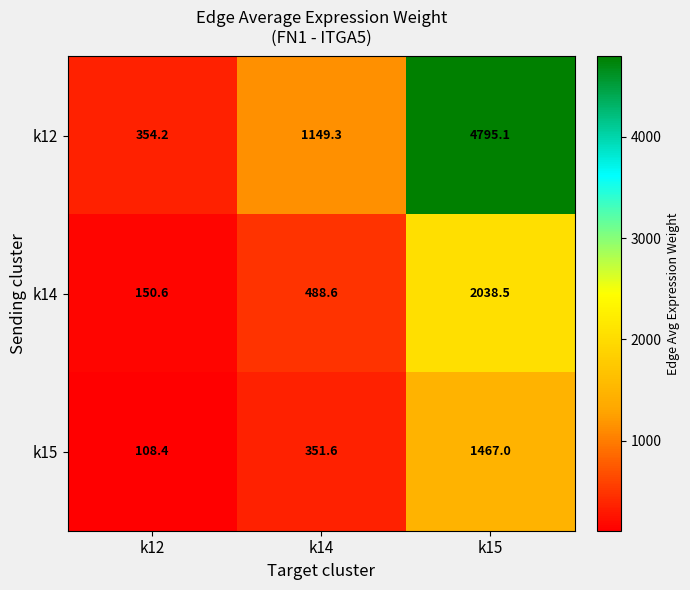

Reading left to right, list all the values displayed in this chart.

k12: k12=354.2	k14=1149.3	k15=4795.1
k14: k12=150.6	k14=488.6	k15=2038.5
k15: k12=108.4	k14=351.6	k15=1467.0